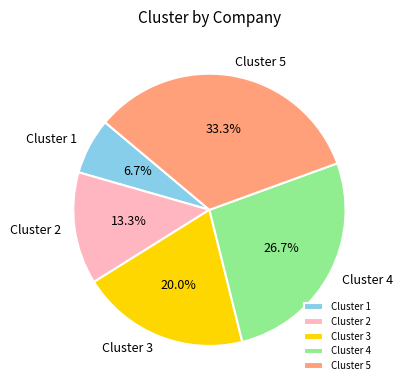

How much of the chart is everything except Cluster 5?

66.7%